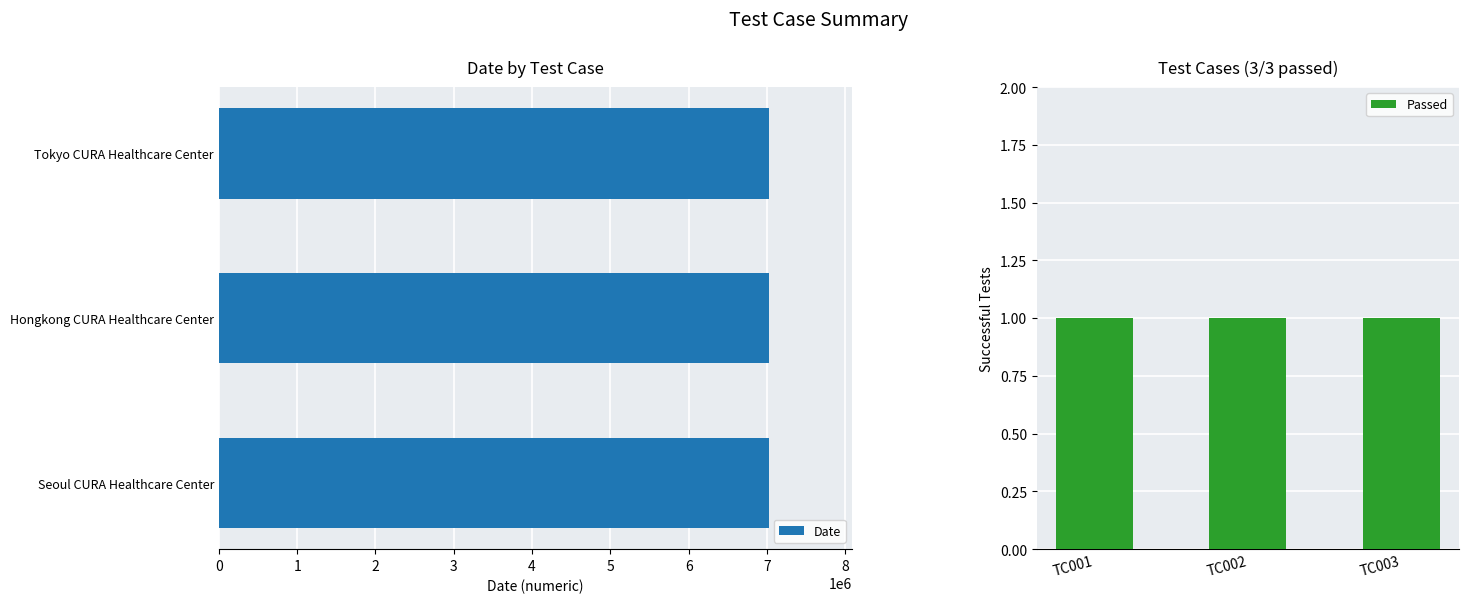

Reading left to right, list all the values displayed in this chart.

Date: 7032024	7032025	7032026
Passed: 1	1	1